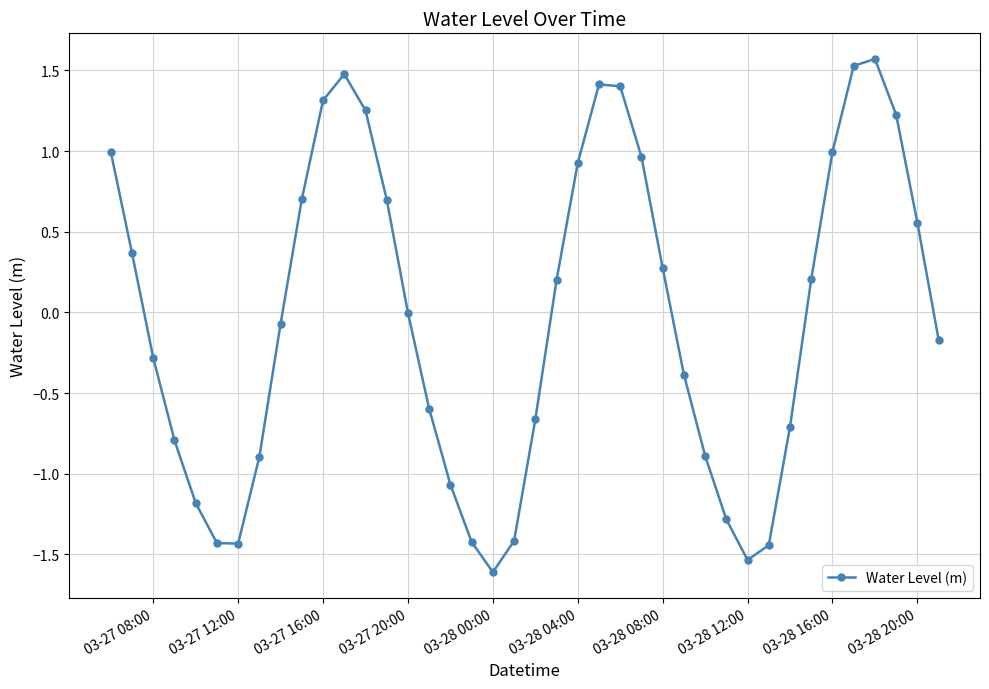

How many categories are shown in the chart?

40